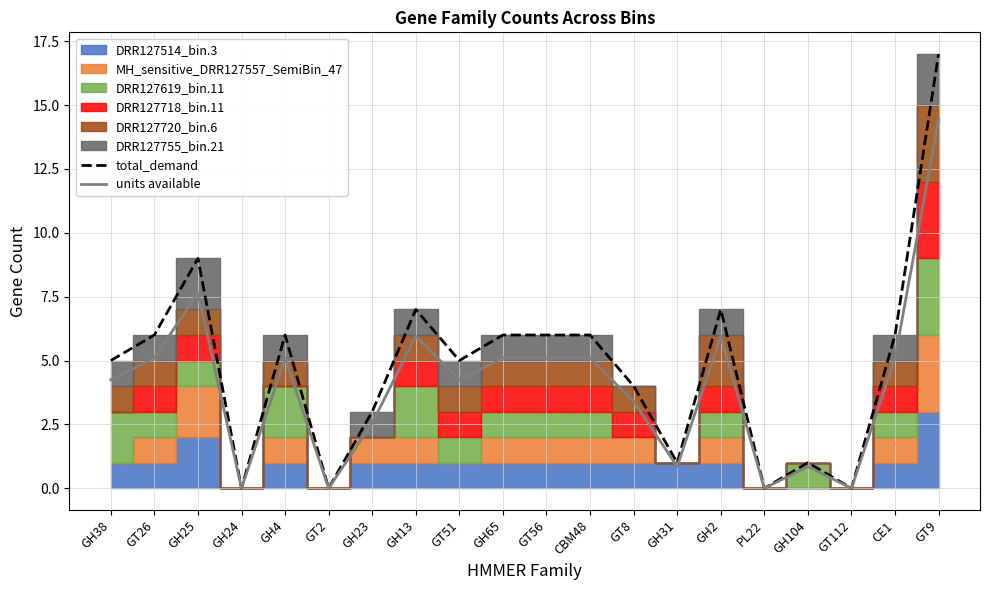

True or false: units available has a value of 0.8 at GH104.

True